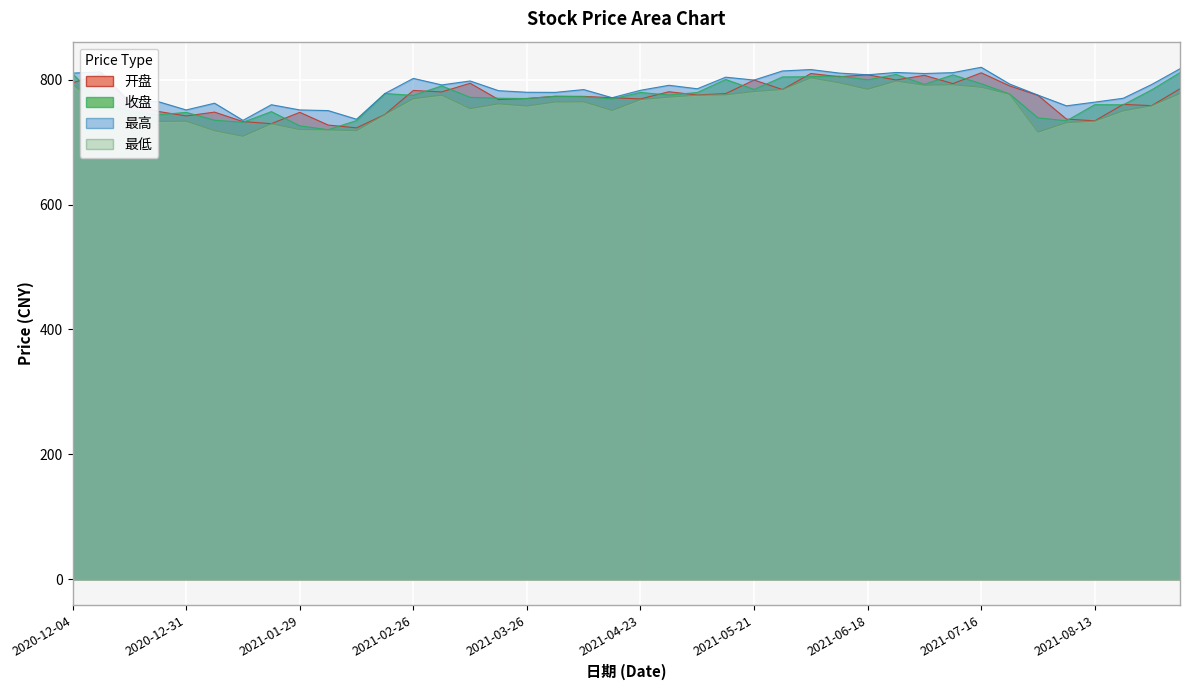

Where is the first local maximum for 最低?

2020-12-31